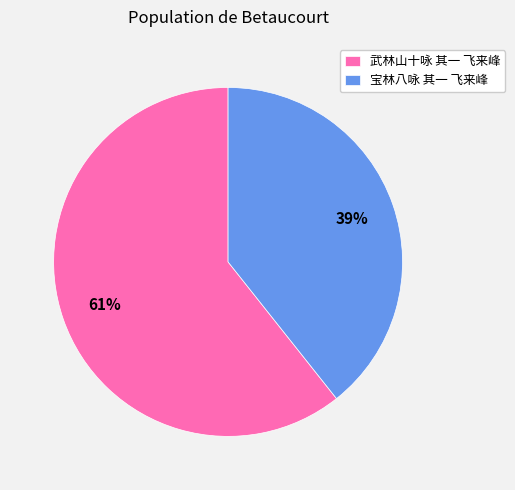

How many slices are in this pie chart?

2